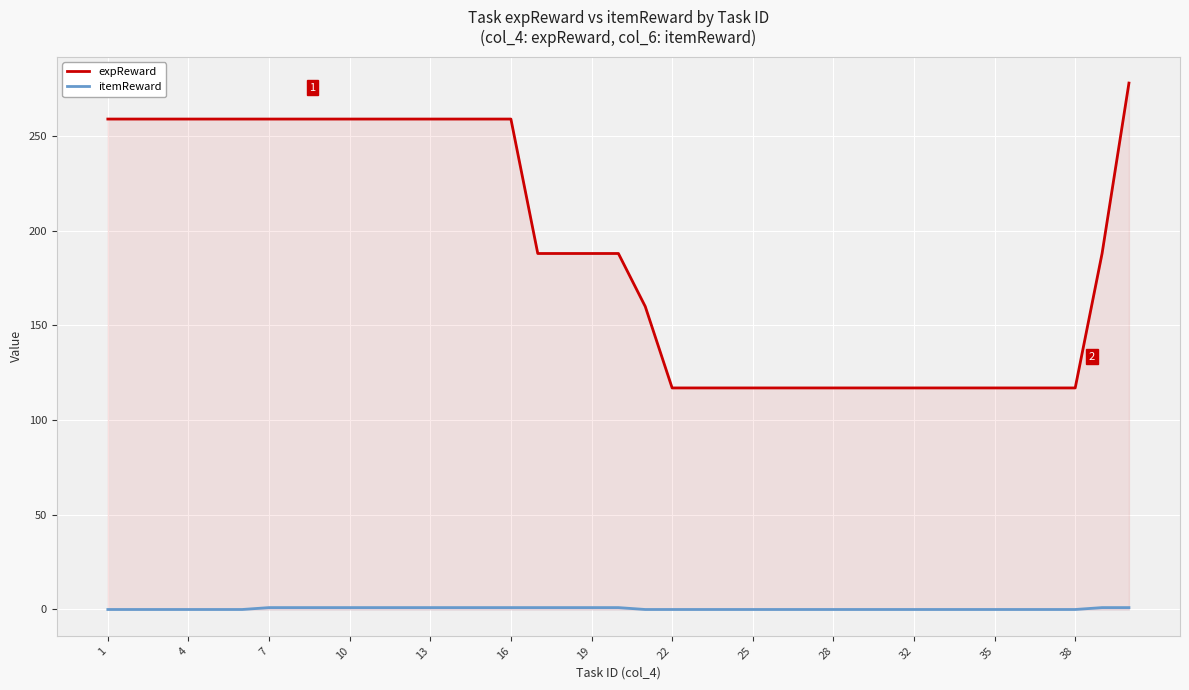

Does the chart display data point markers on the line(s)?

No